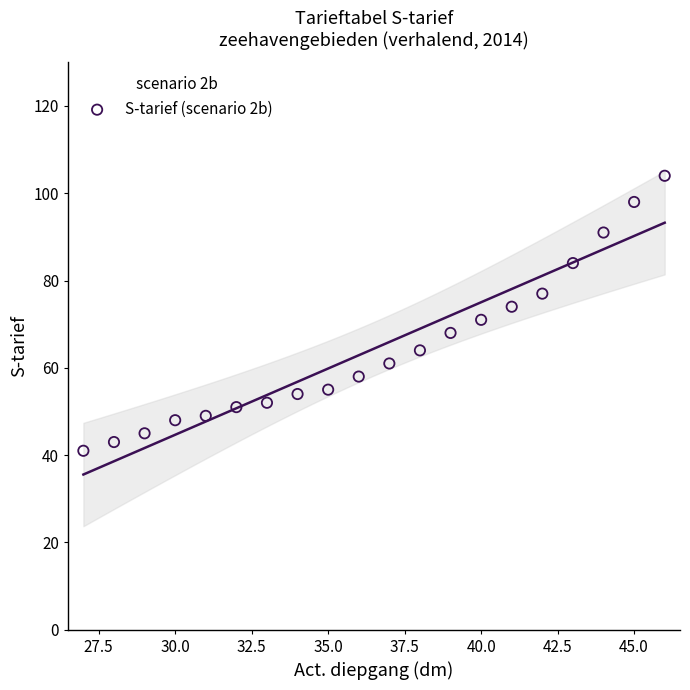

What is the range of X values (max minus min)?

19